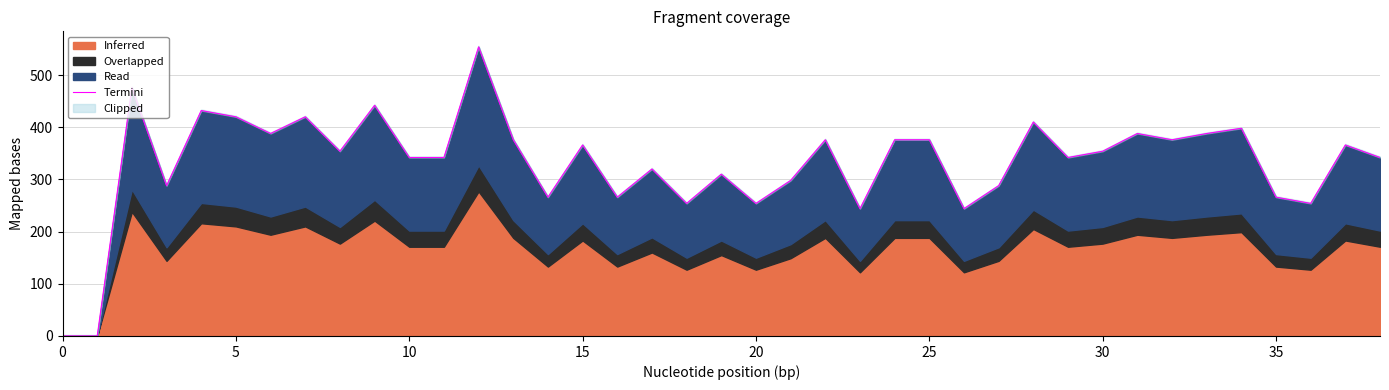

Approximately how many times larger is the value at 35 compared to 30?

0.7